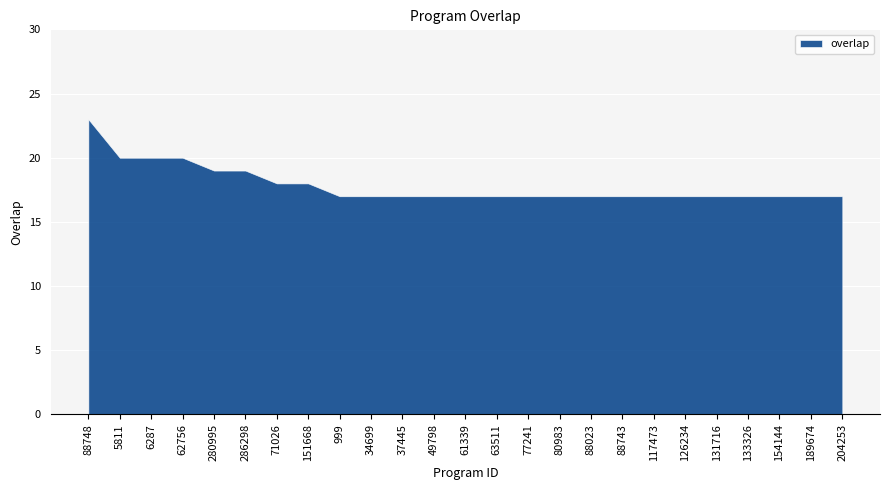

What position from the left is 151668?

8